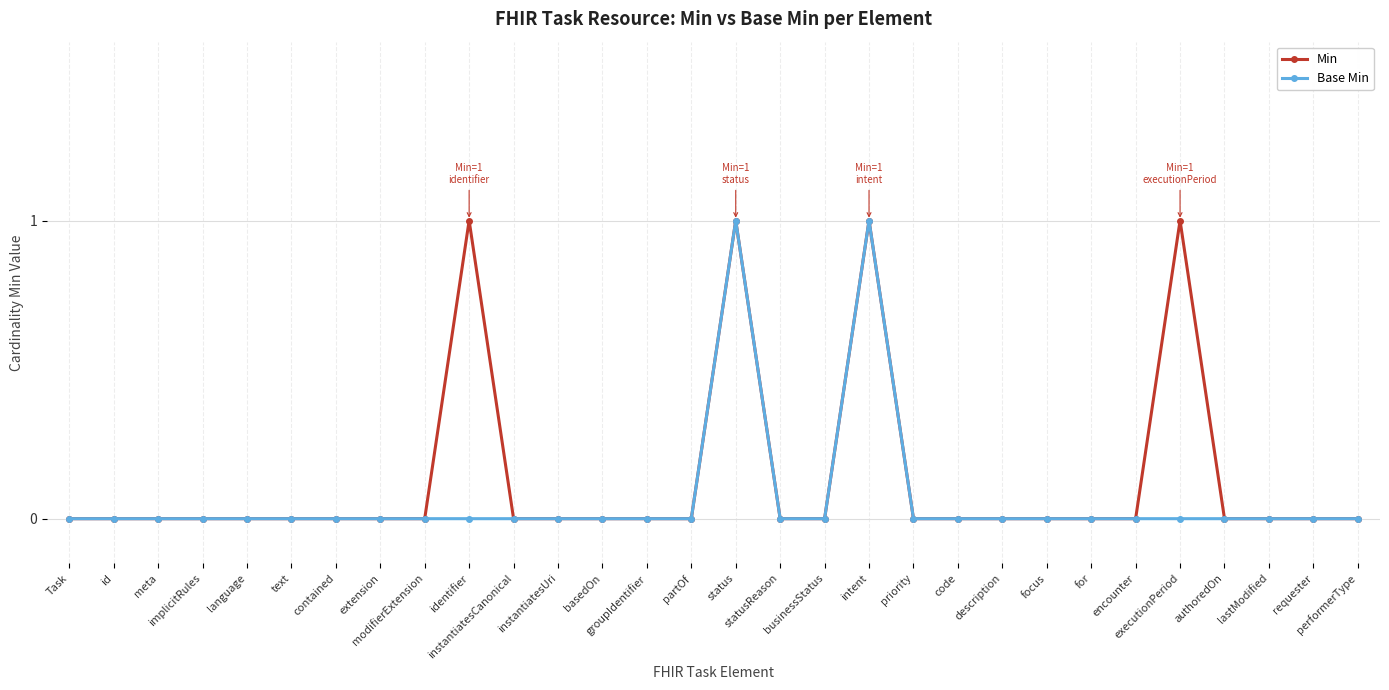

True or false: Min has a value of 0 at requester.

True